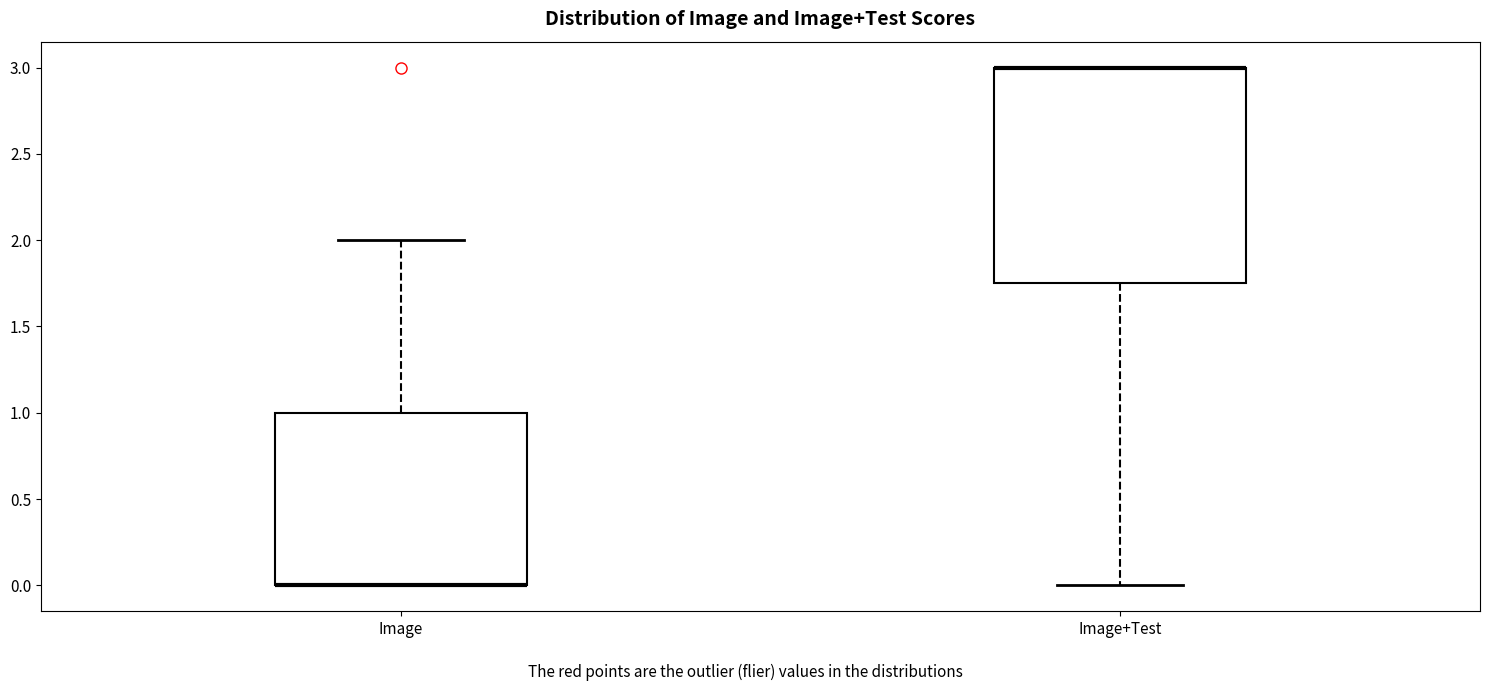

Where is the upper edge of the box for Image on the y-axis? The values are not printed on the chart, so give them approximately, as read against the axis.

1.00